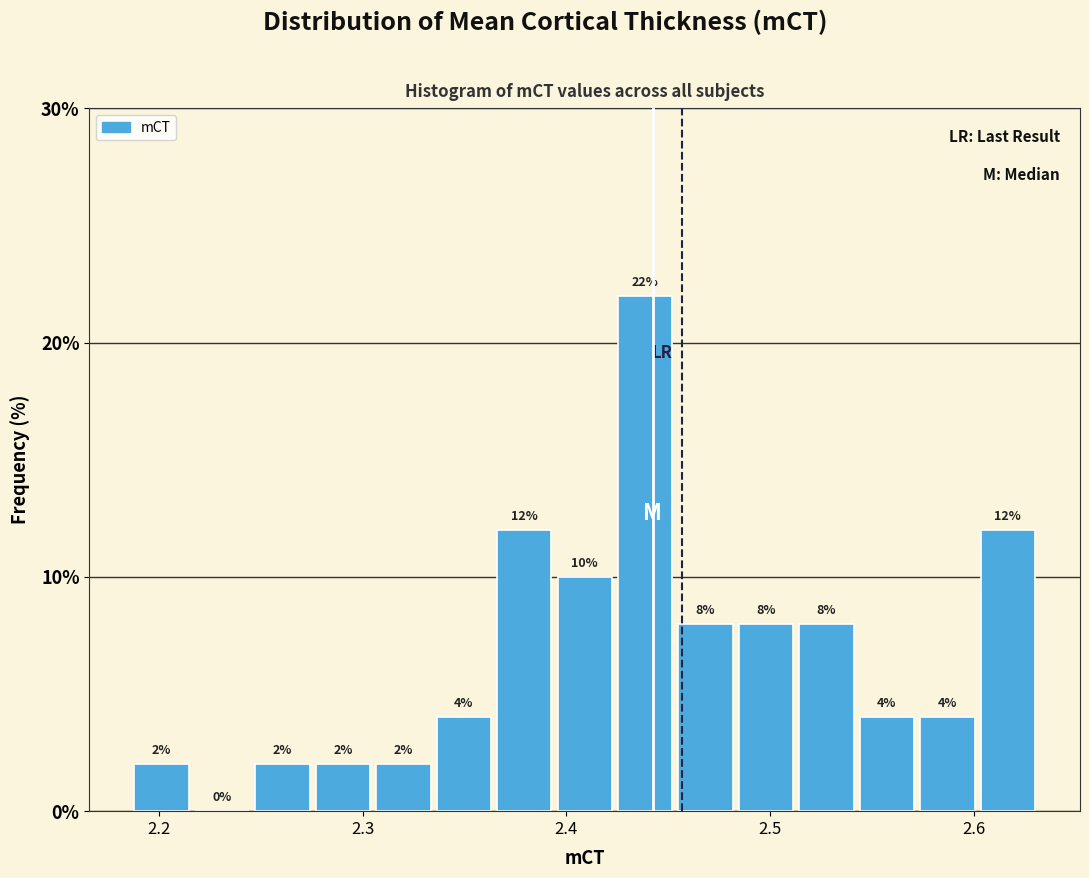

Read against the x-axis, roughly where is the centre of the tallest bar?

2.44